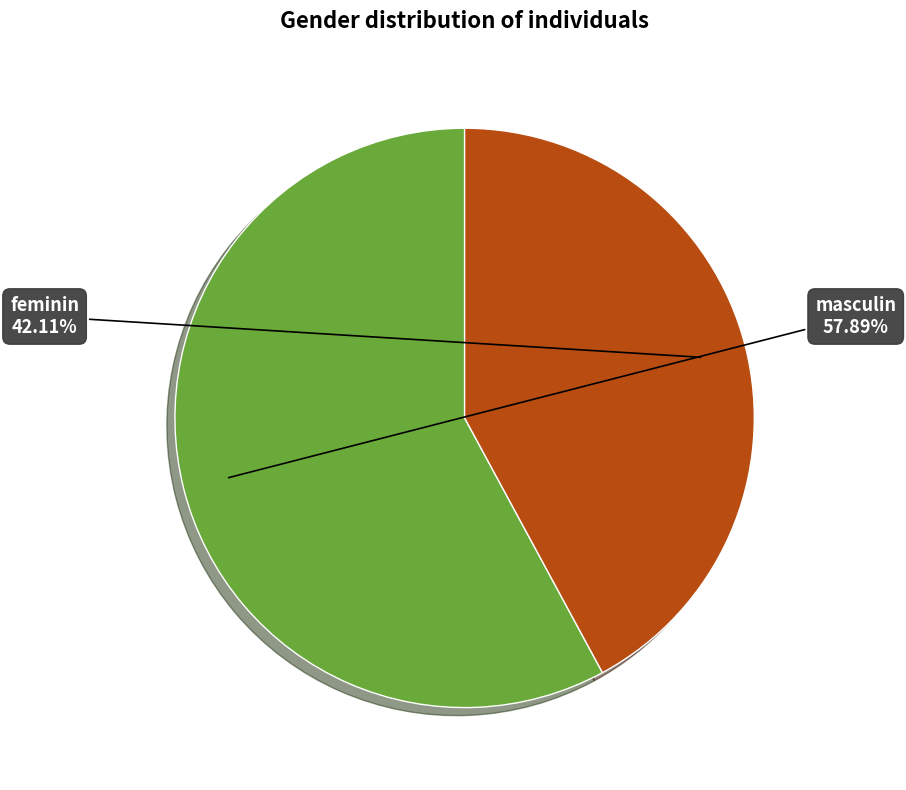

Is there a majority slice in this chart?

Yes